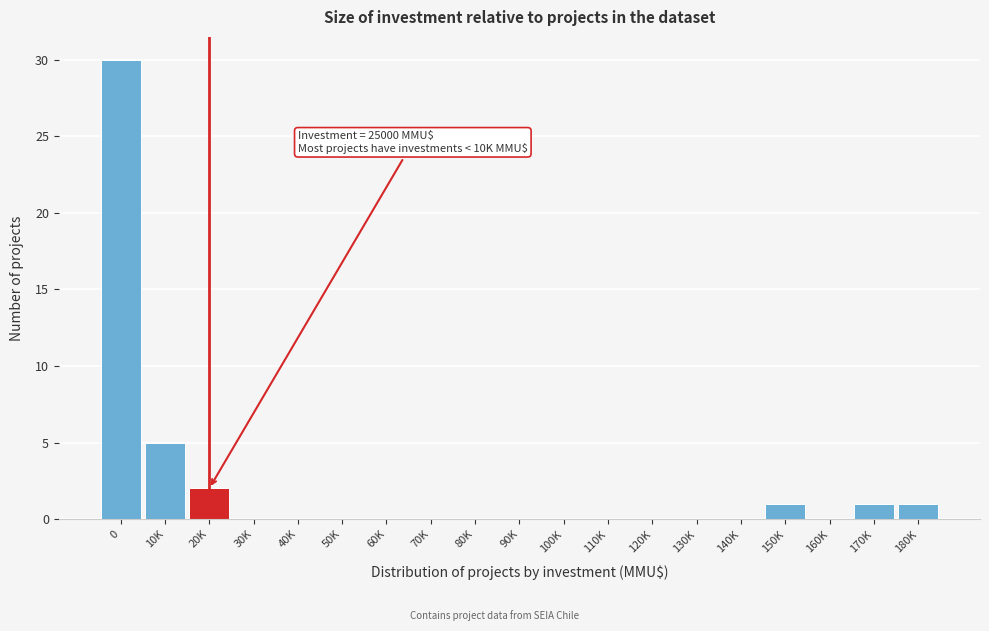

Reading right to left, what are all the values shown in this chart?

180K=1	170K=1	160K=0	150K=1	140K=0	130K=0	120K=0	110K=0	100K=0	90K=0	80K=0	70K=0	60K=0	50K=0	40K=0	30K=0	20K=2	10K=5	0=30